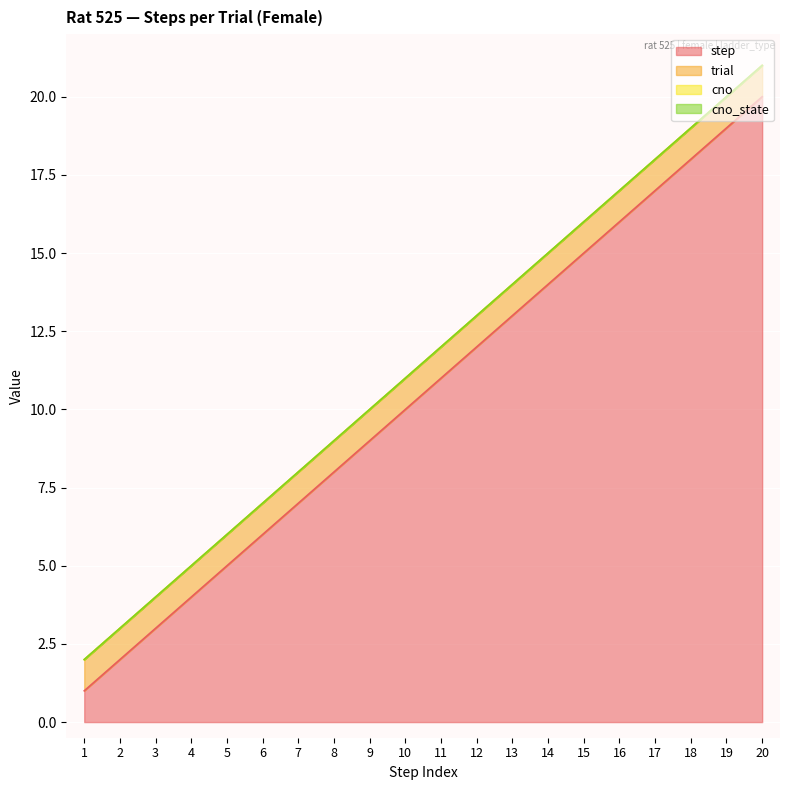

Reading left to right, what are all the values shown in this chart?

step: 1=1	2=2	3=3	4=4	5=5	6=6	7=7	8=8	9=9	10=10	11=11	12=12	13=13	14=14	15=15	16=16	17=17	18=18	19=19	20=20
trial: 1=1	2=1	3=1	4=1	5=1	6=1	7=1	8=1	9=1	10=1	11=1	12=1	13=1	14=1	15=1	16=1	17=1	18=1	19=1	20=1
cno: 1=0	2=0	3=0	4=0	5=0	6=0	7=0	8=0	9=0	10=0	11=0	12=0	13=0	14=0	15=0	16=0	17=0	18=0	19=0	20=0
cno_state: 1=0	2=0	3=0	4=0	5=0	6=0	7=0	8=0	9=0	10=0	11=0	12=0	13=0	14=0	15=0	16=0	17=0	18=0	19=0	20=0